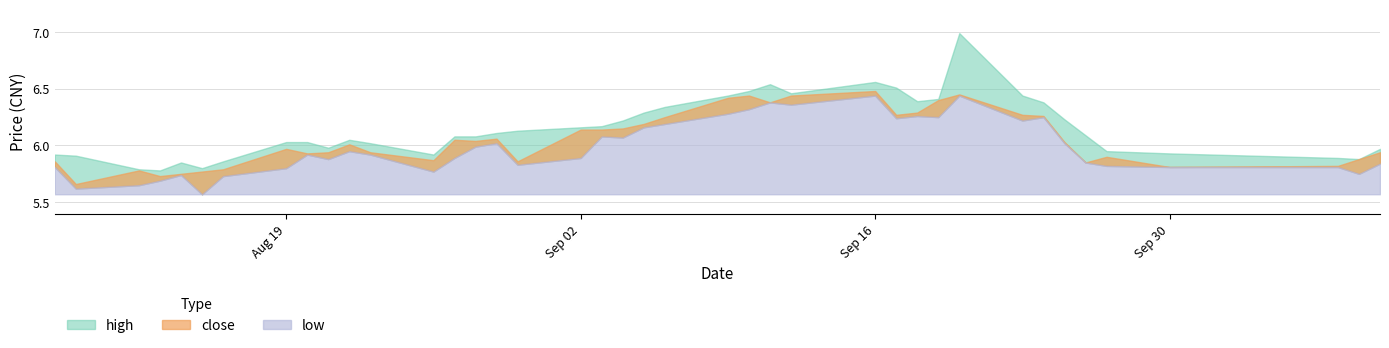

What is the label of the 6th point from the left?

2019-08-15